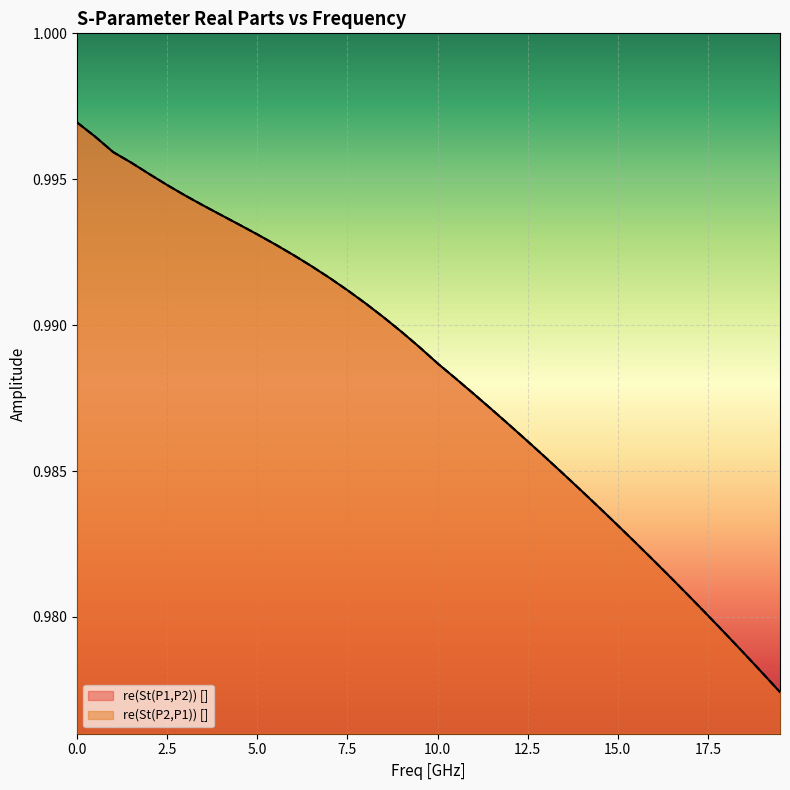

Is the value of re(St(P1,P2)) [] at 1.0 greater than the value of re(St(P2,P1)) [] at 17.0?

Yes